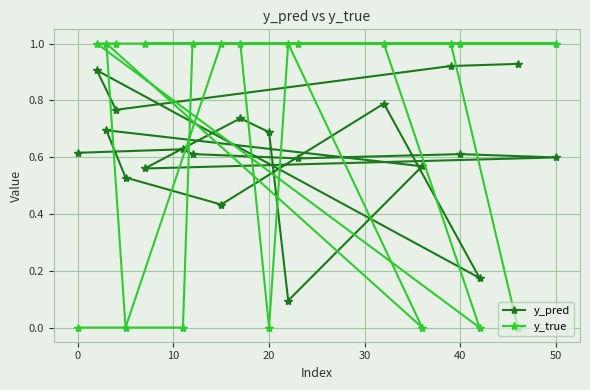

How many times do y_pred and y_true cross each other?

10